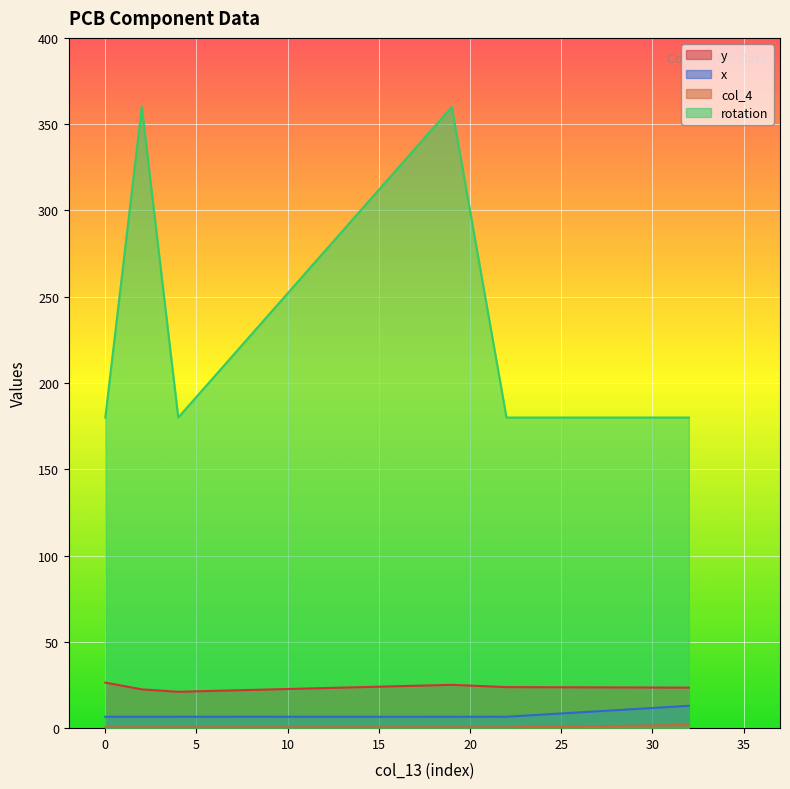

True or false: col_4 and x cross at least once.

False